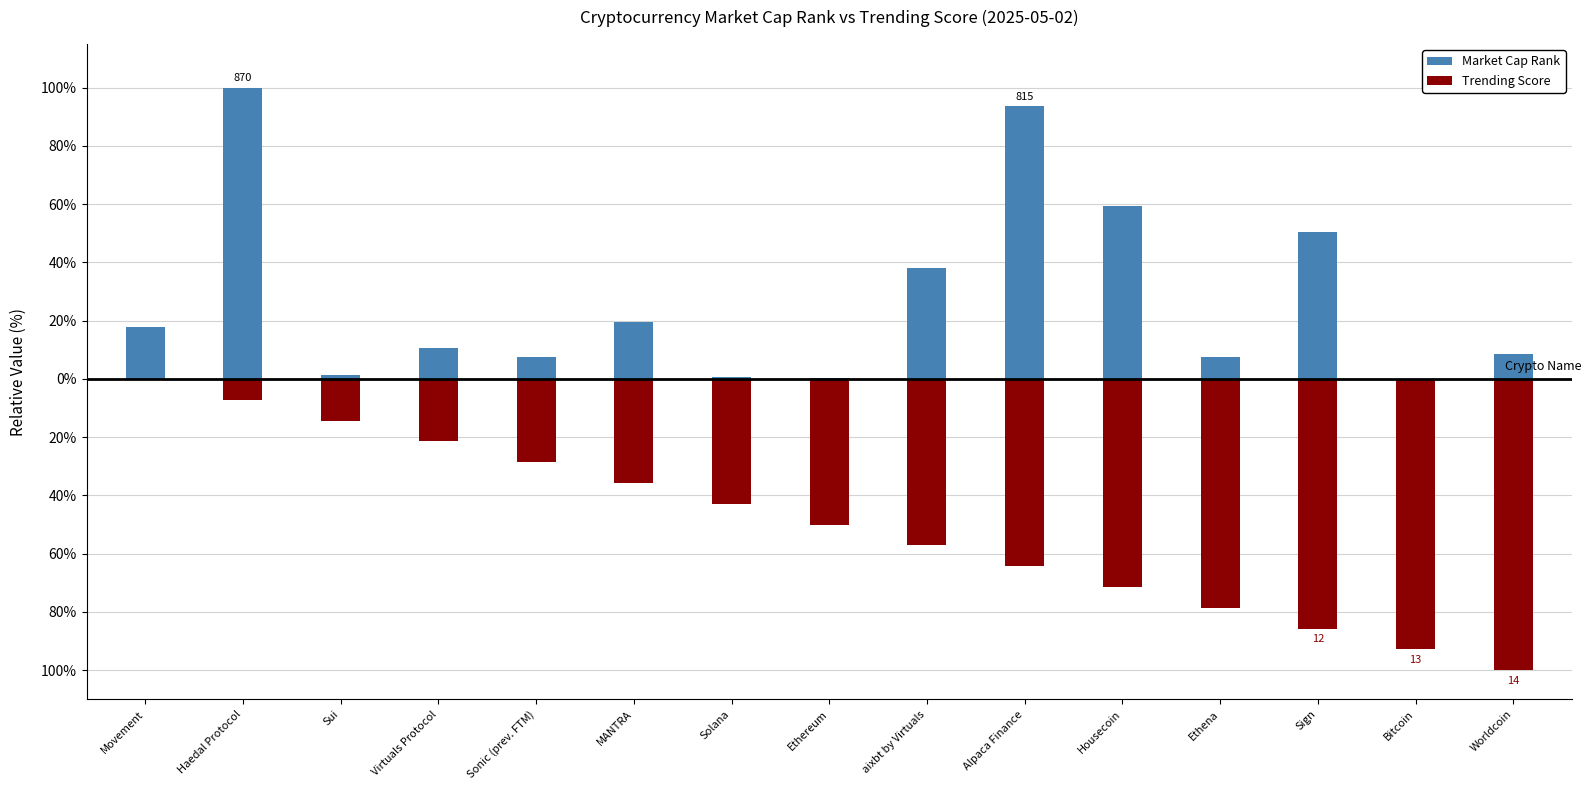

What is the label of the 13th bar from the right?

Sui